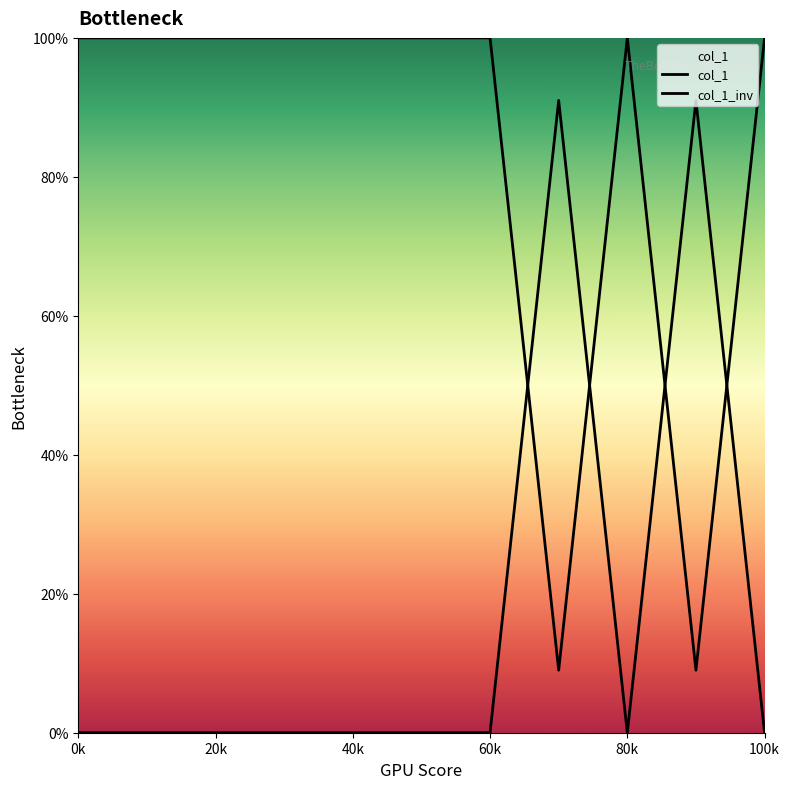

List the series in order of their overall mean, lowest first.

col_1, col_1_inv